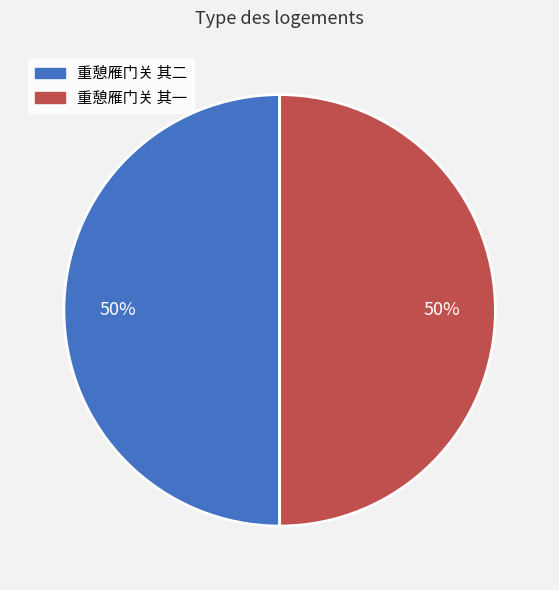

True or false: 重憩雁门关 其一 accounts for 39% of the total.

False